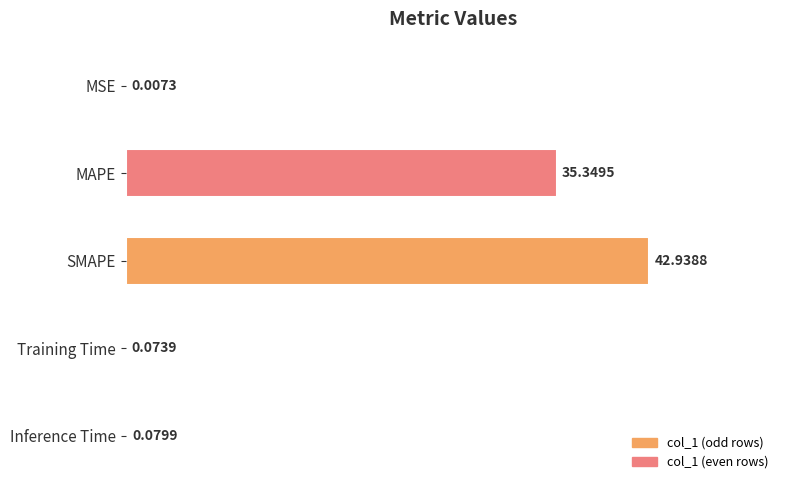

What is the sum of the values at SMAPE and MAPE?

78.3